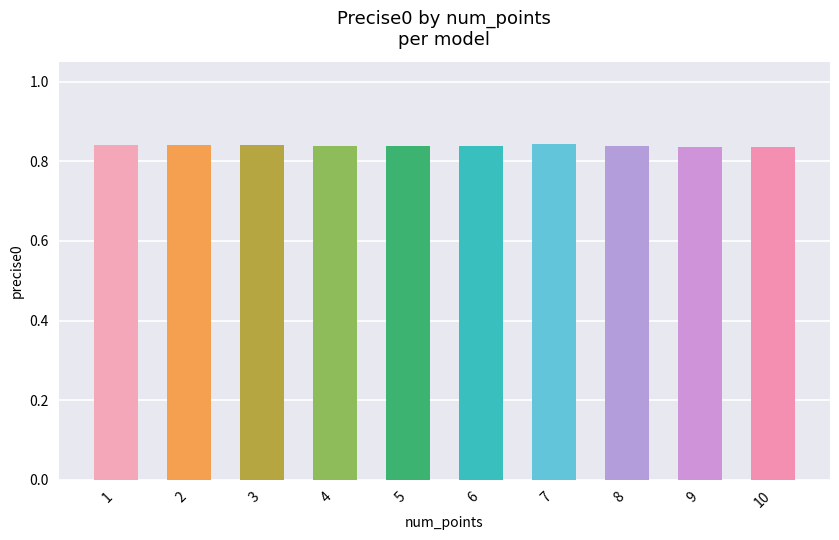

The value at 5 is 0.6. True or false?

False